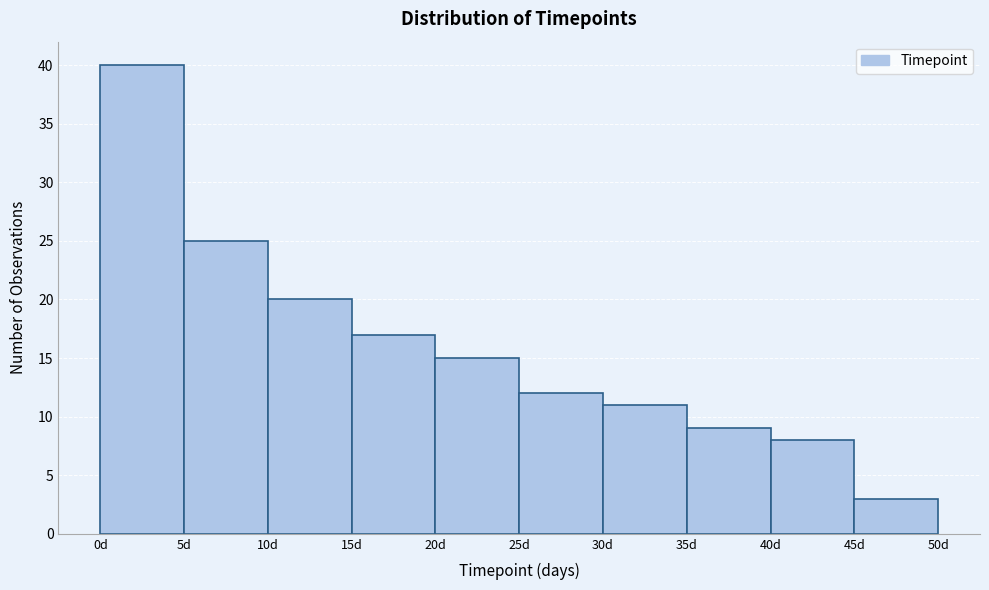

Over which range of the x-axis is the bar tallest?

0 to 5